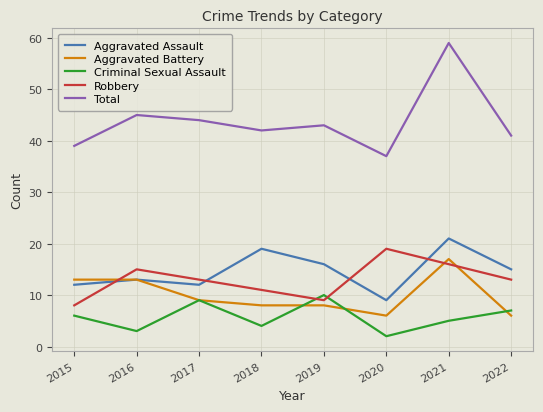

What is the sum of the Aggravated Assault values at 2022 and 2020?

24